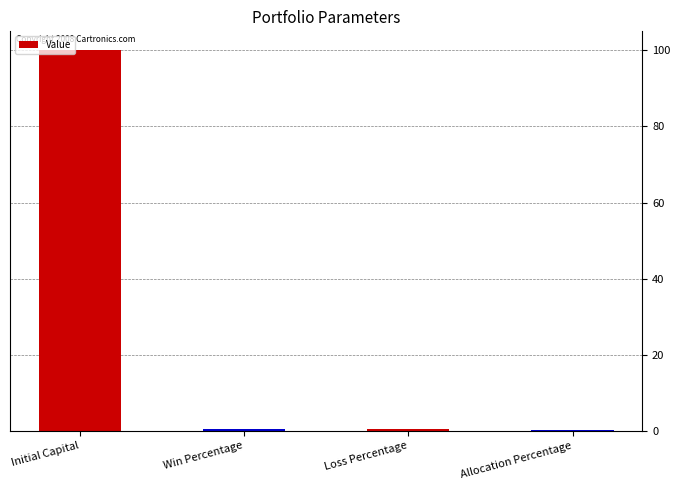

What is the label of the 3rd bar from the right?

Win Percentage